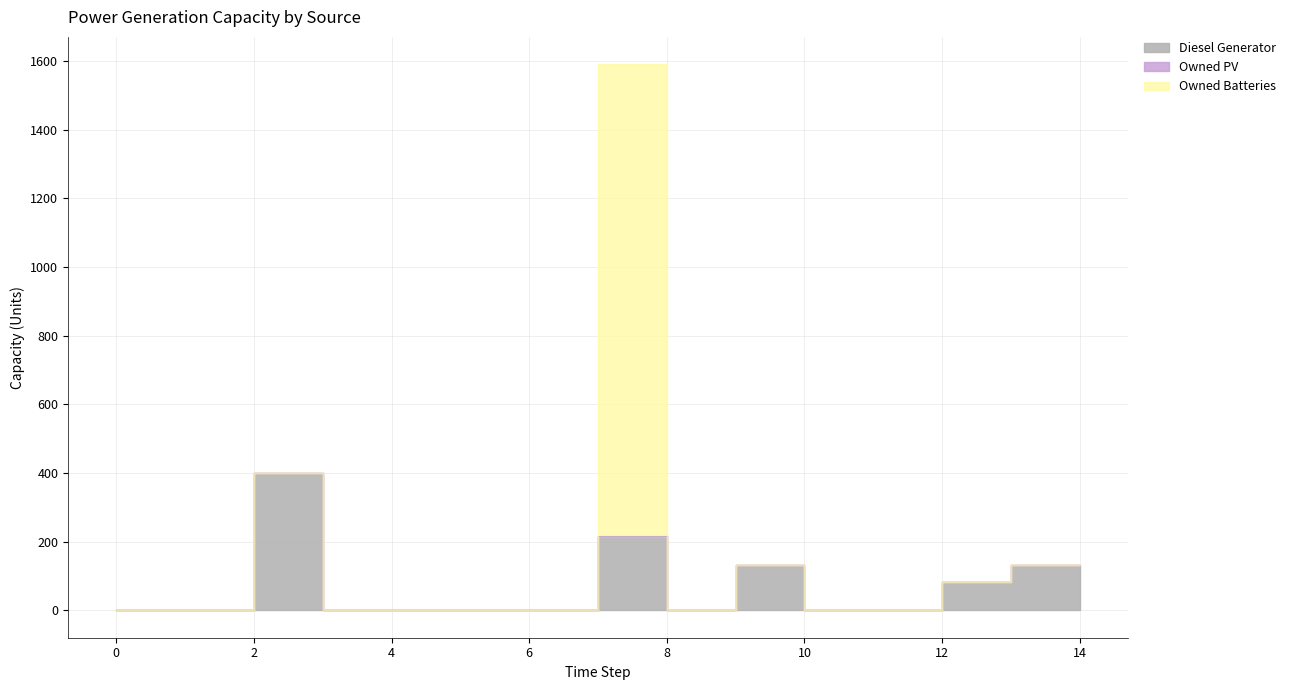

True or false: Owned PV and Diesel Generator cross at least once.

False